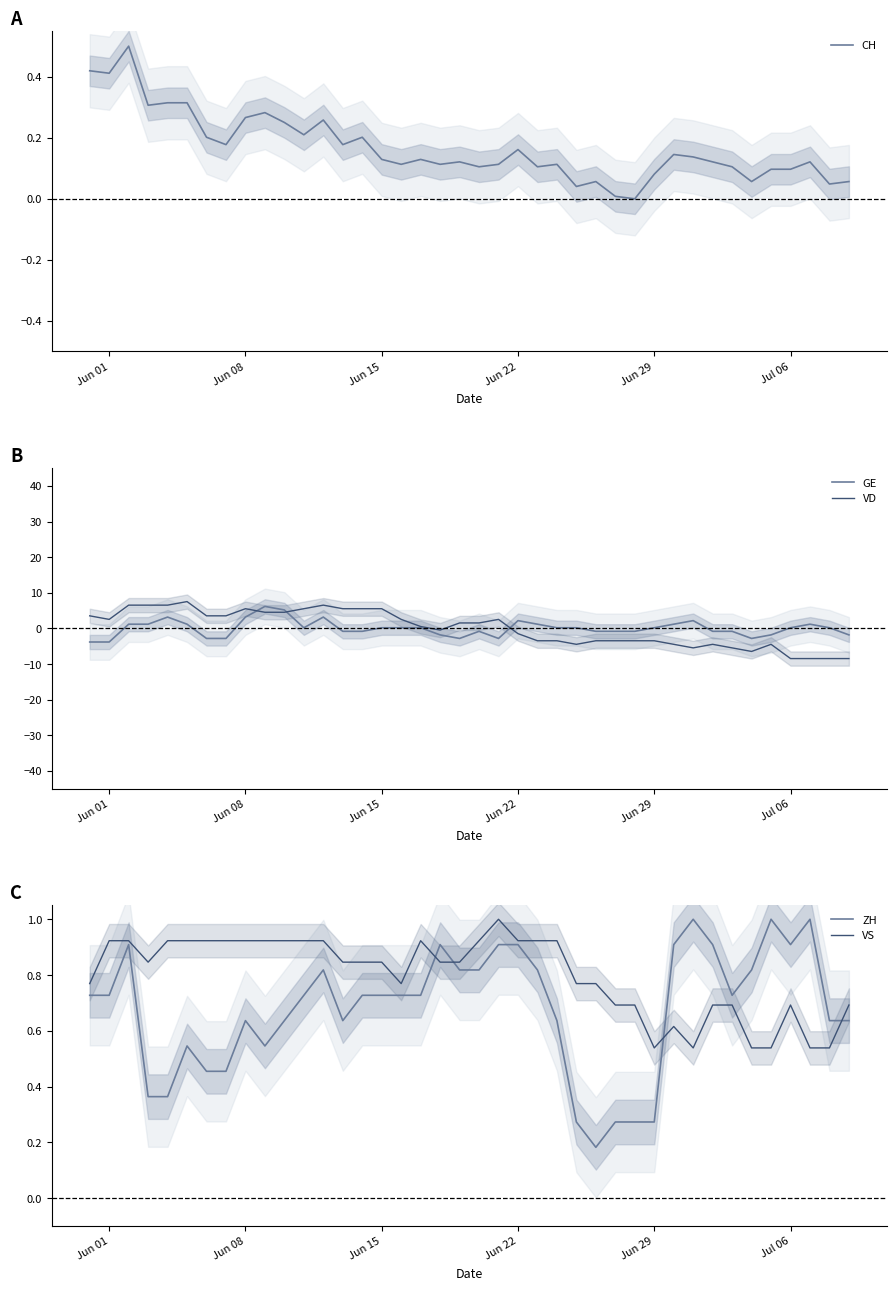

Is it true that VS equals 1.3 at Jun 01?

False